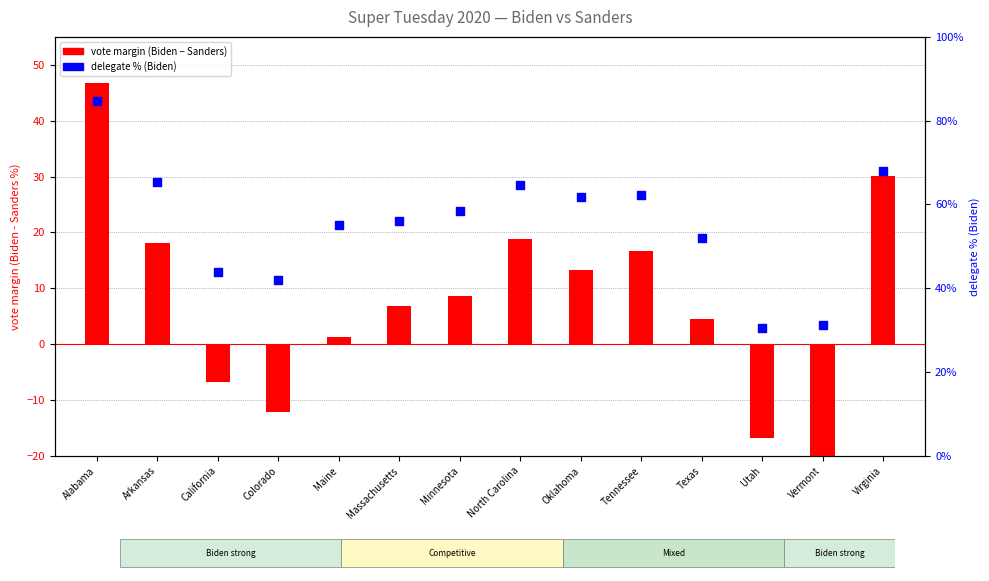

Which has a higher value, Oklahoma or Alabama?

Alabama